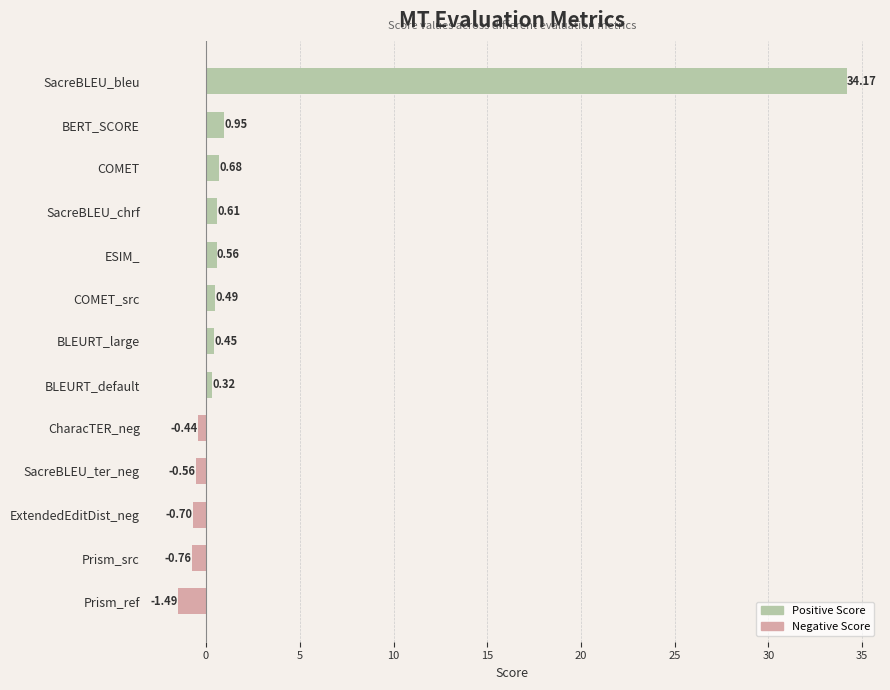

How many values are below zero?

5